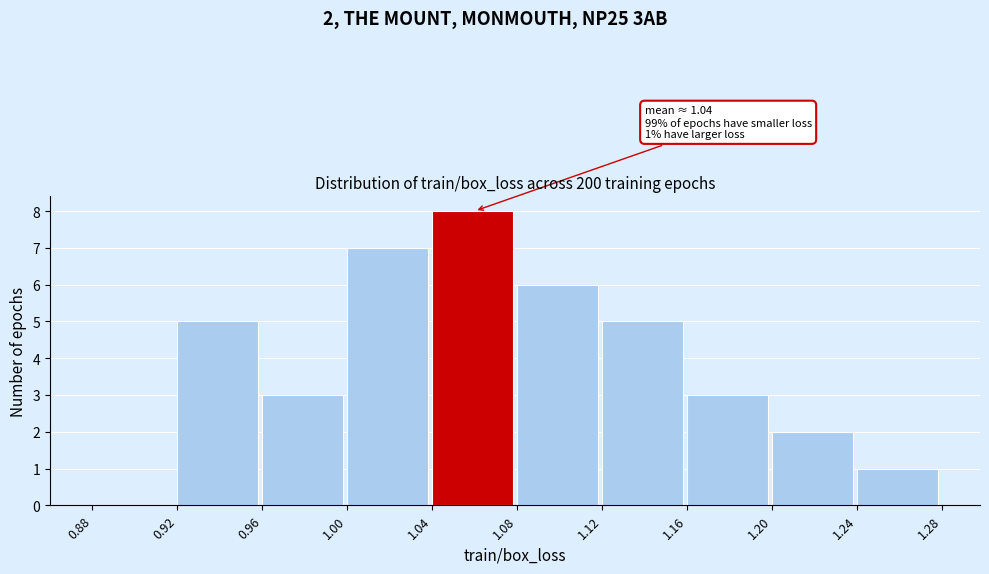

Which range on the x-axis has the tallest bar?

1.04 to 1.08